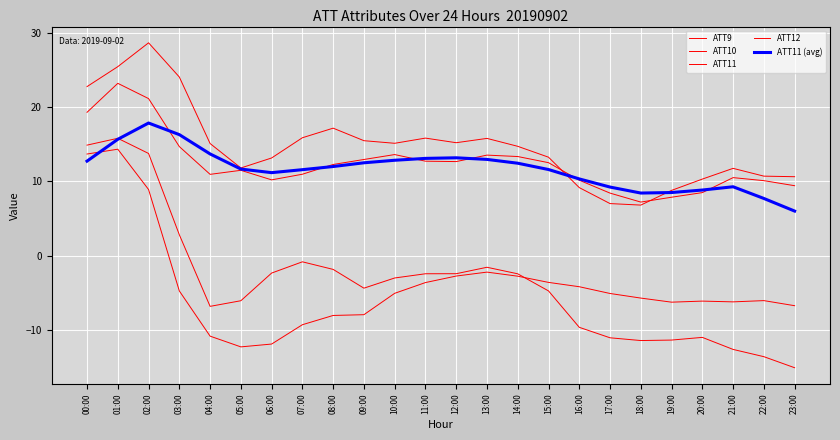

At which label does ATT11 (avg) reach its peak?

02:00